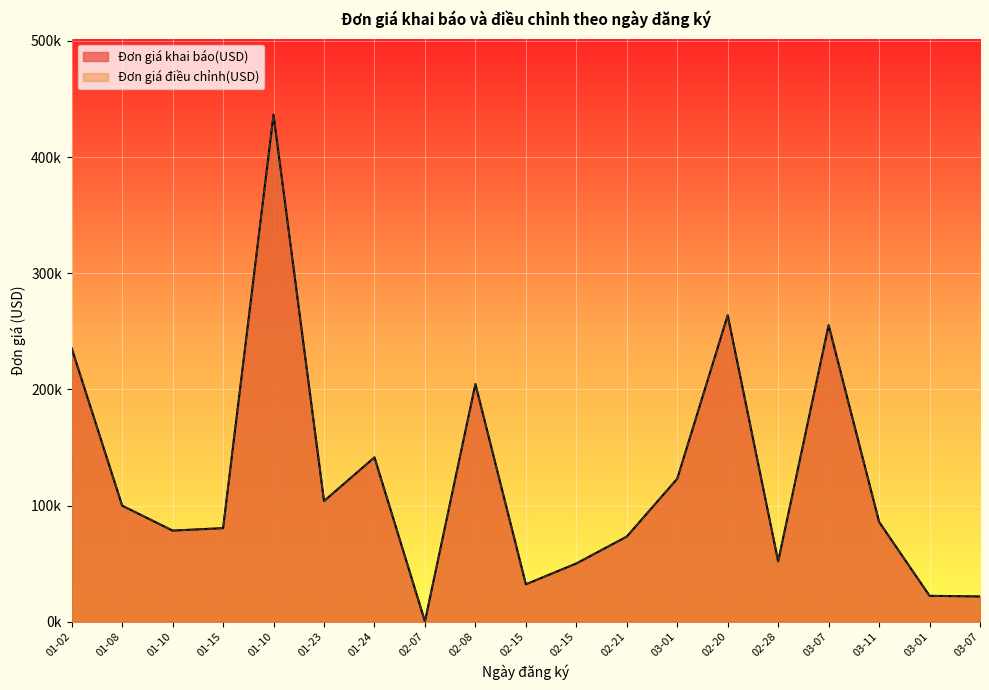

At which label does Đơn giá khai báo(USD) first exceed 85914?

01-02